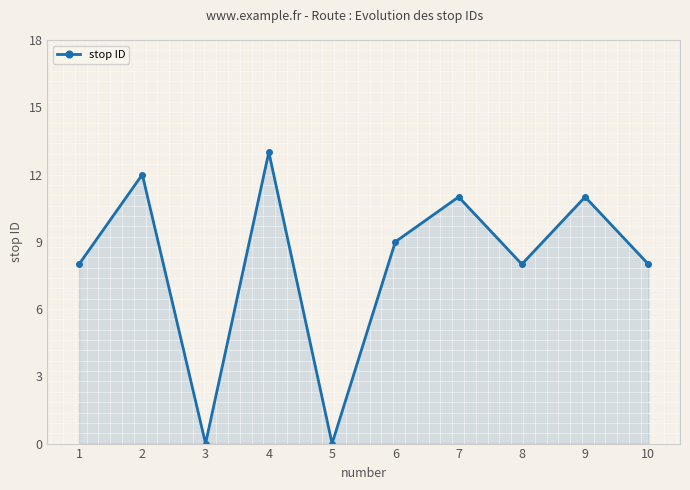

Where does the data first go above 9?

2